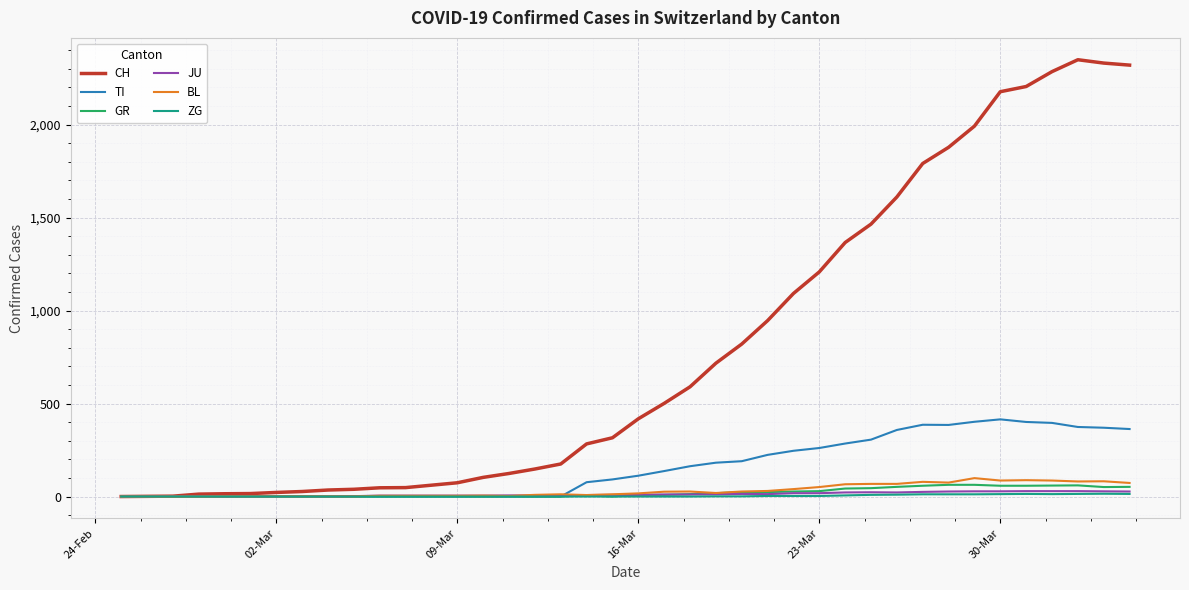

What is the maximum value shown in the chart?

2349